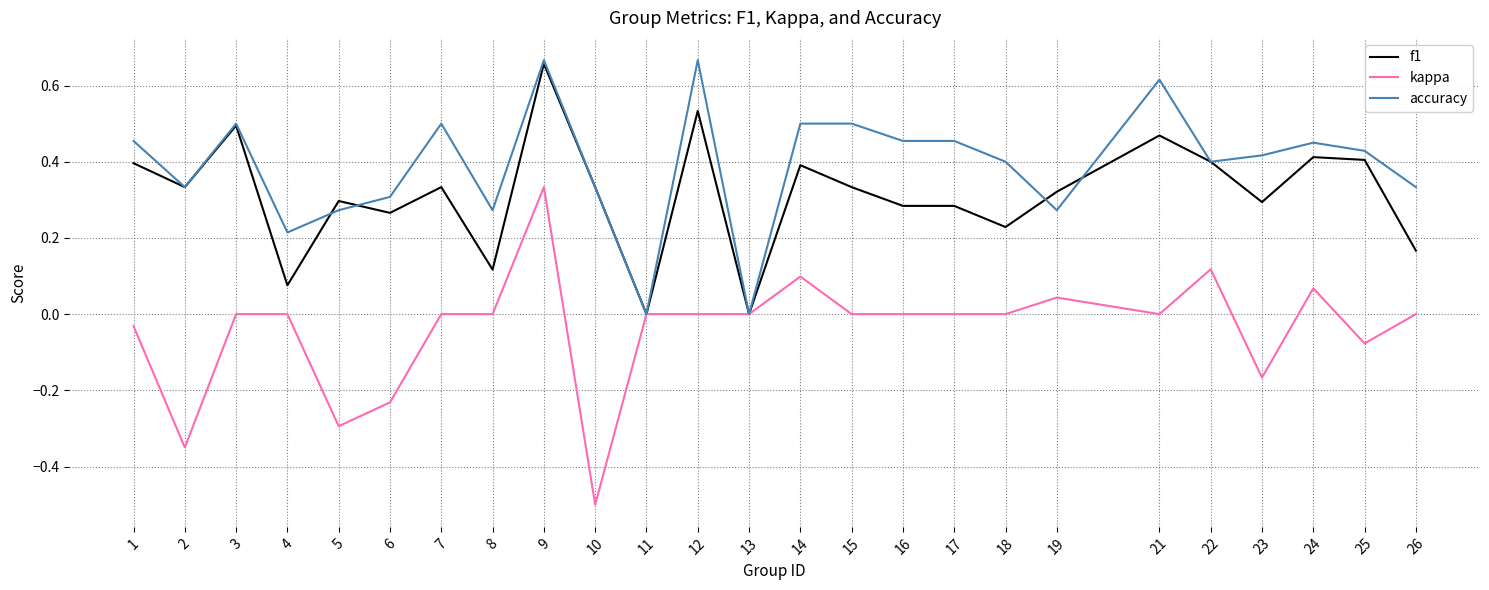

What are all the series names shown in the legend?

f1, kappa, accuracy